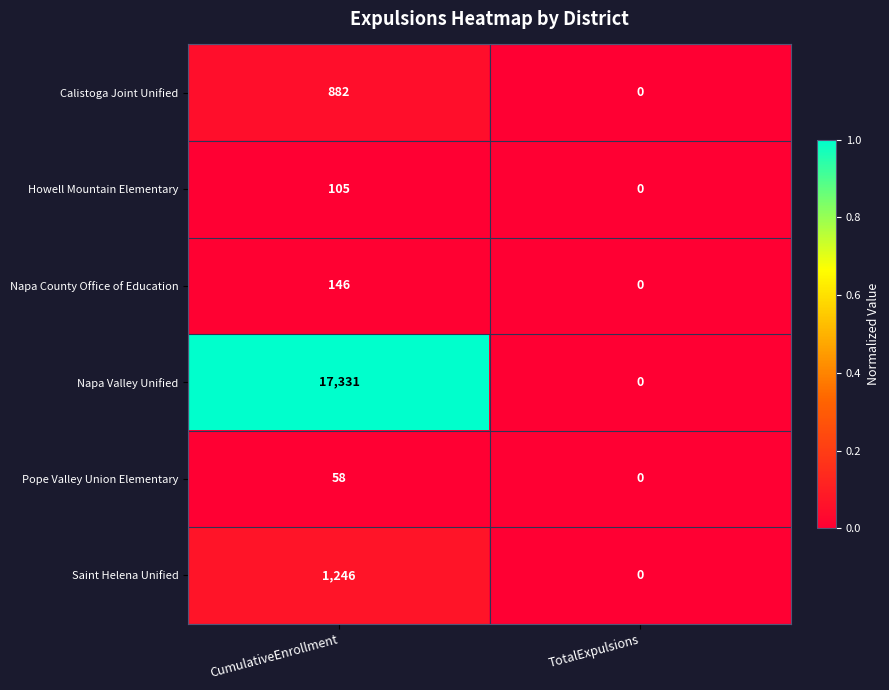

Which label corresponds to the smallest value in the chart?

TotalExpulsions